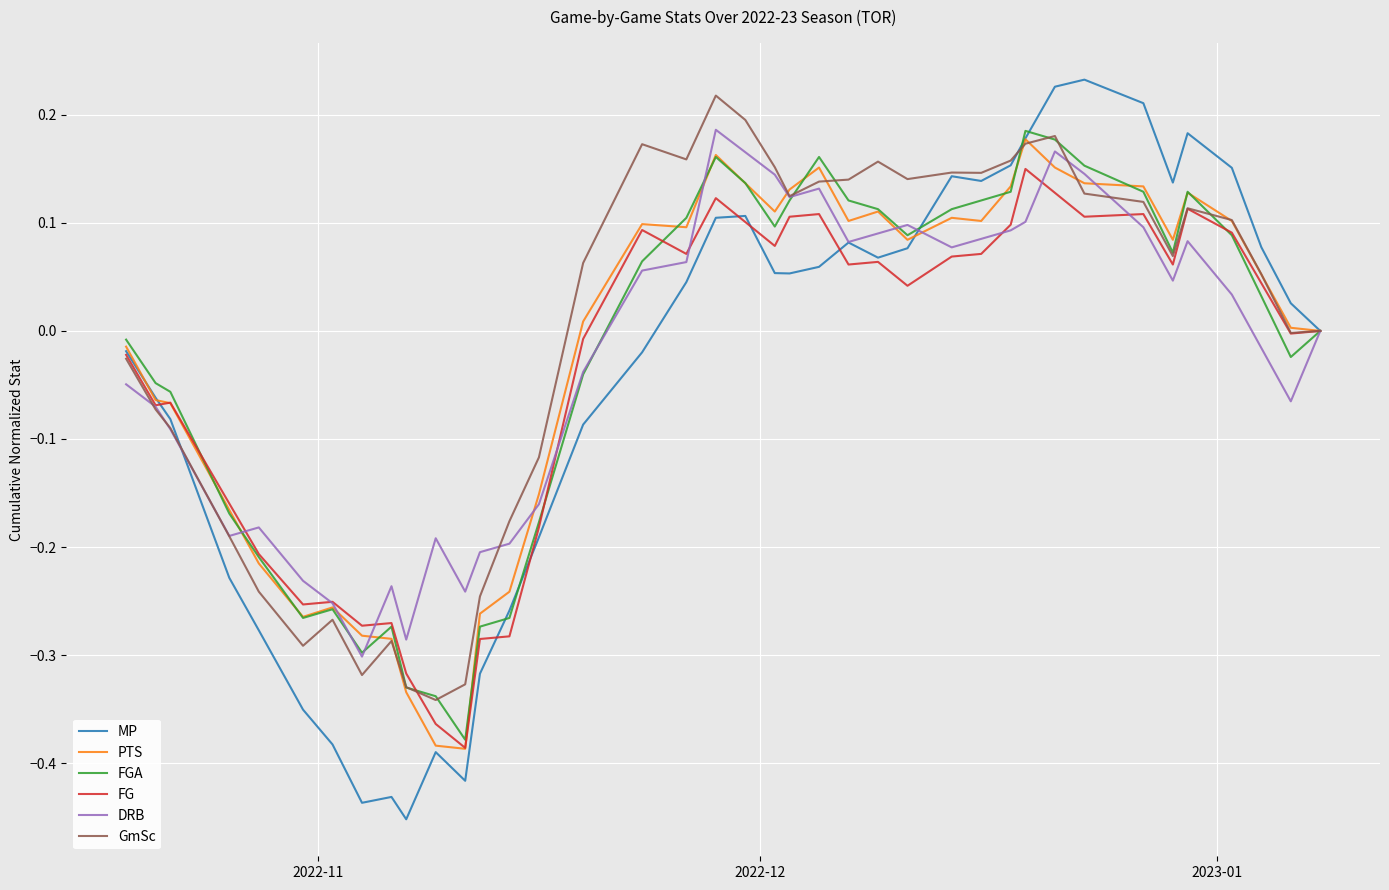

Which series has the widest spread of values?

MP